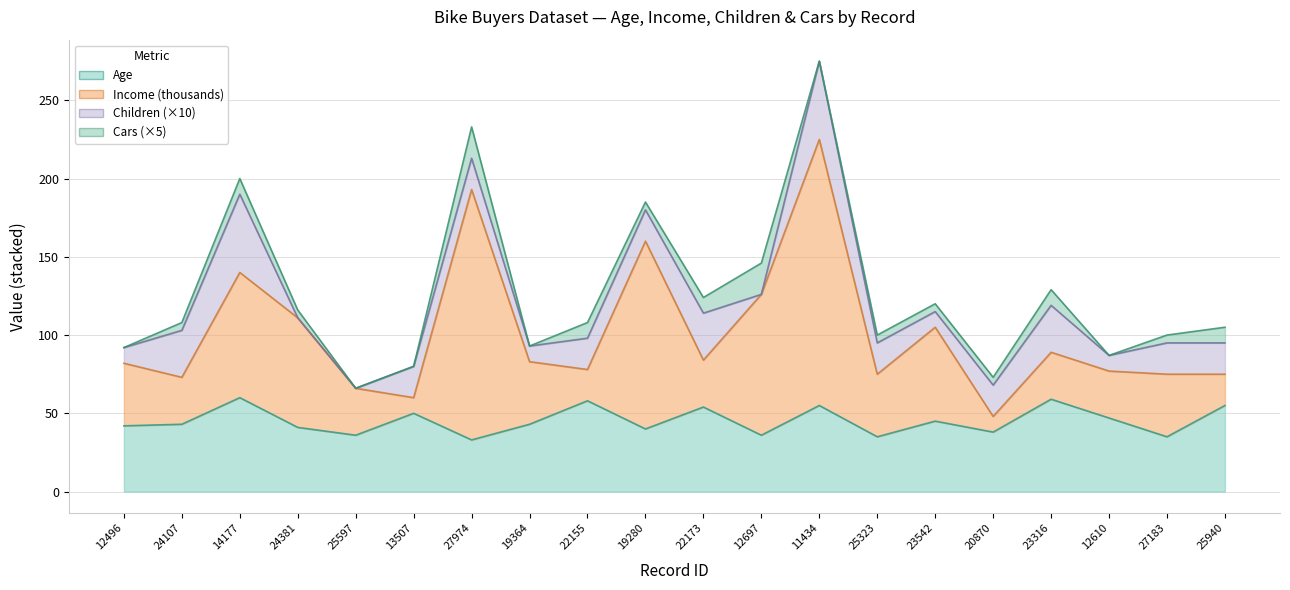

What is the label of the 1st point from the left?

12496